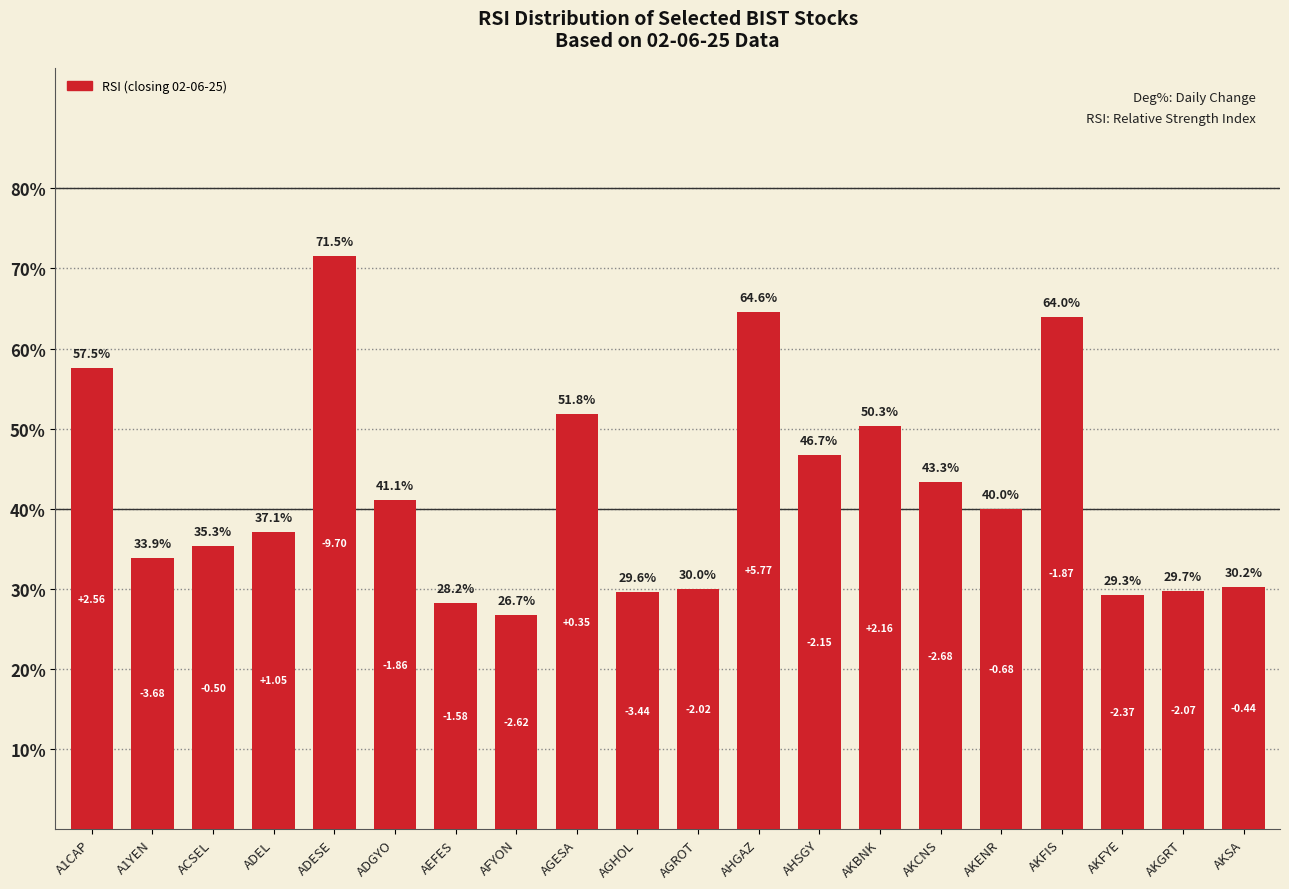

Rank the categories by value from highest to lowest.

ADESE, AHGAZ, AKFIS, A1CAP, AGESA, AKBNK, AHSGY, AKCNS, ADGYO, AKENR, ADEL, ACSEL, A1YEN, AKSA, AGROT, AKGRT, AGHOL, AKFYE, AEFES, AFYON